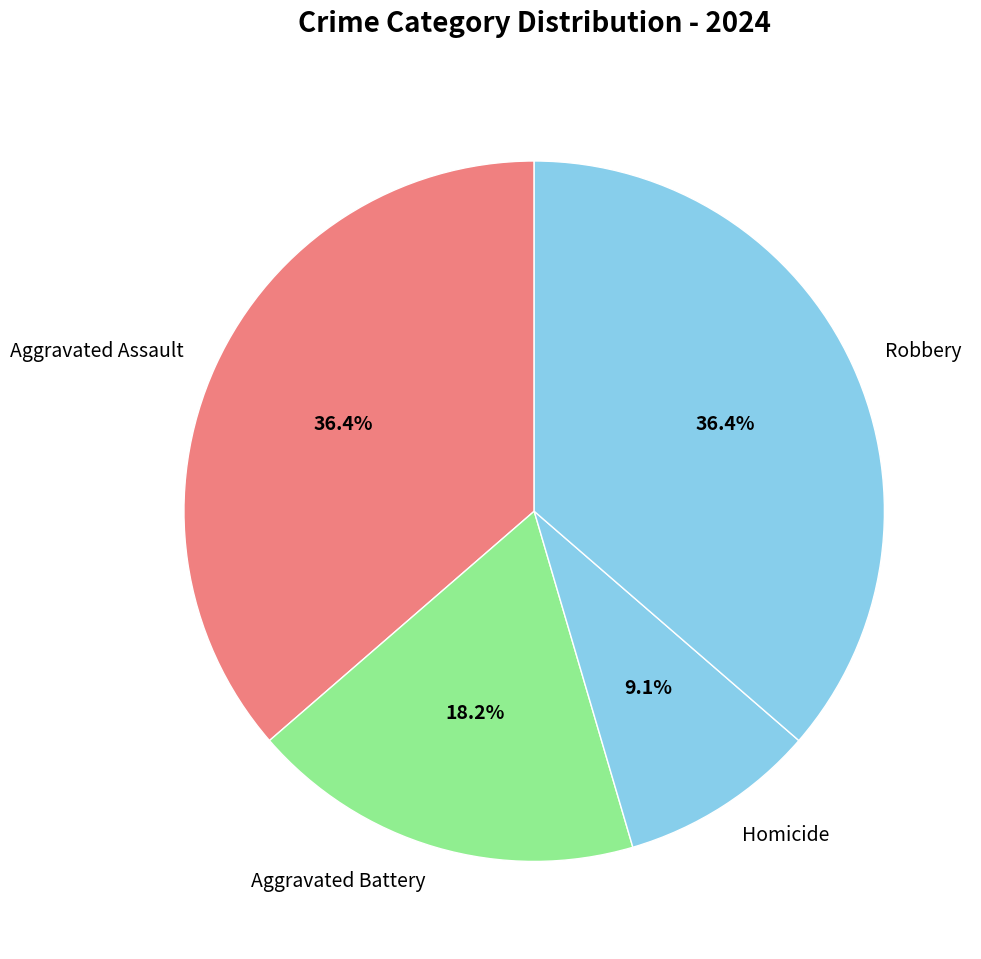

To the nearest percent, what portion does Homicide represent?

9%